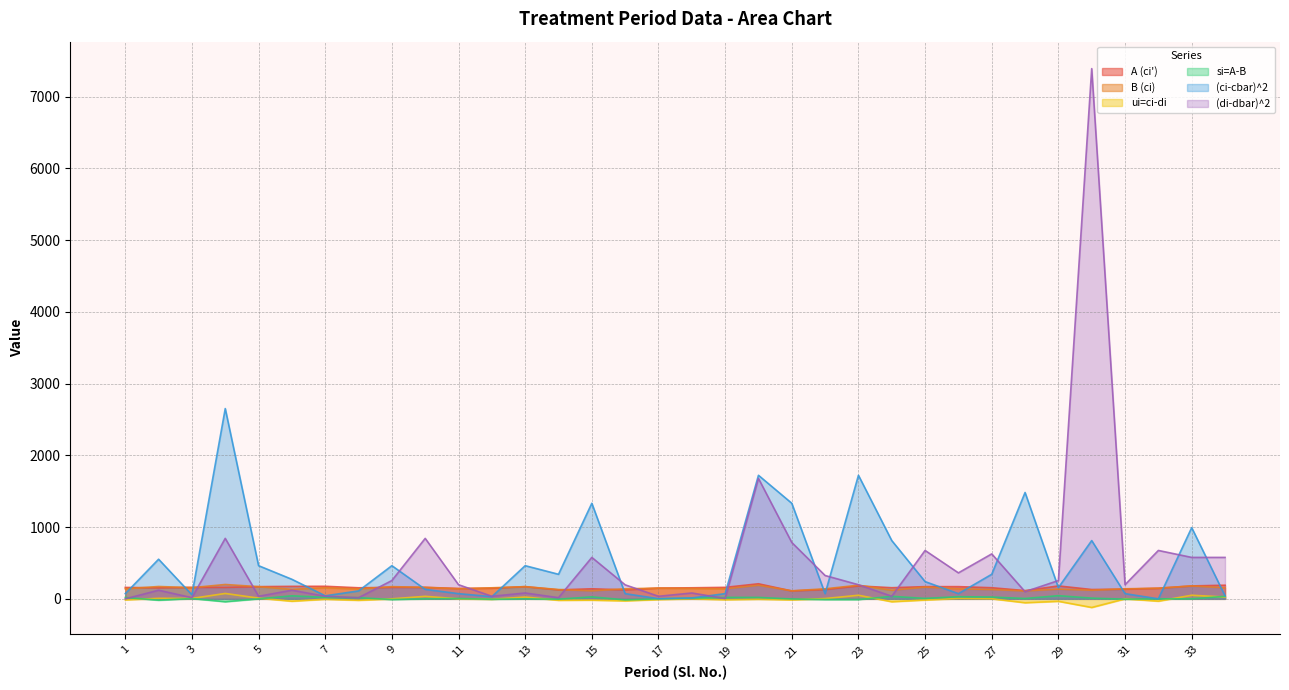

What is the difference between the ui=ci-di values at 9 and 32?

32.0